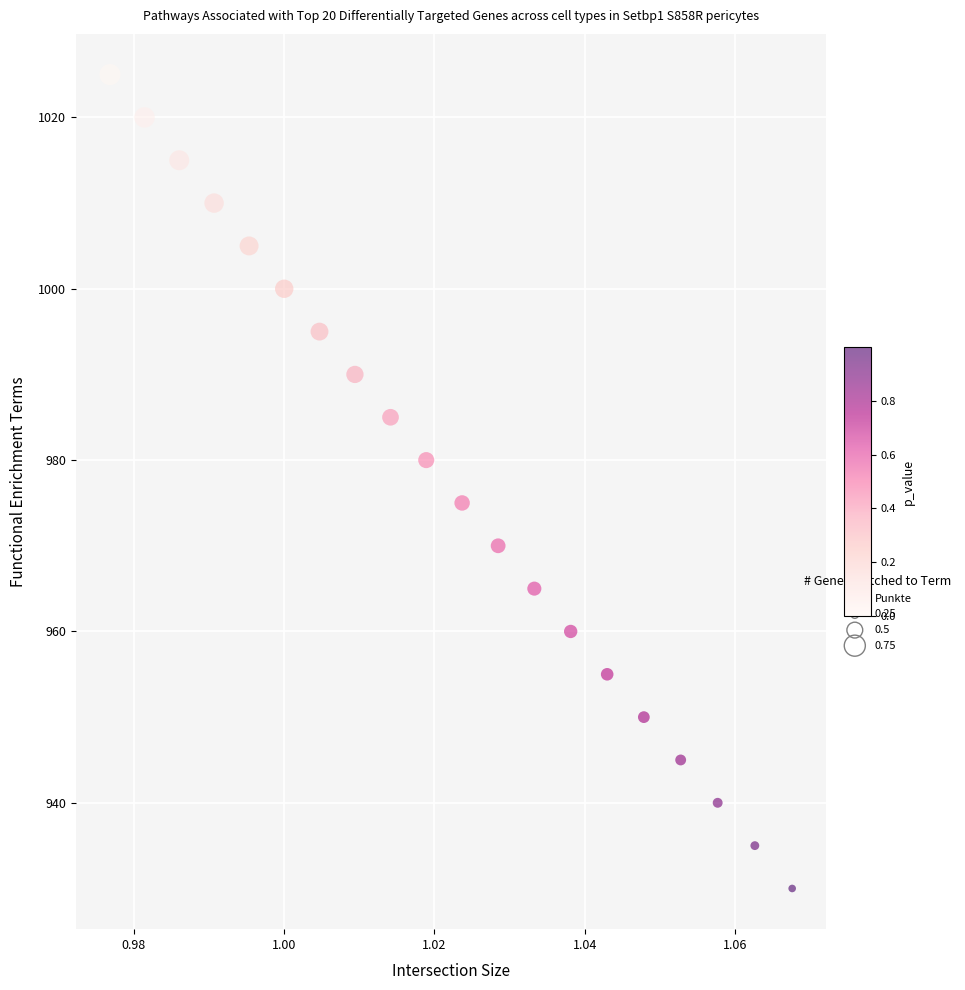

What is the range of Y values (max minus min)?

95